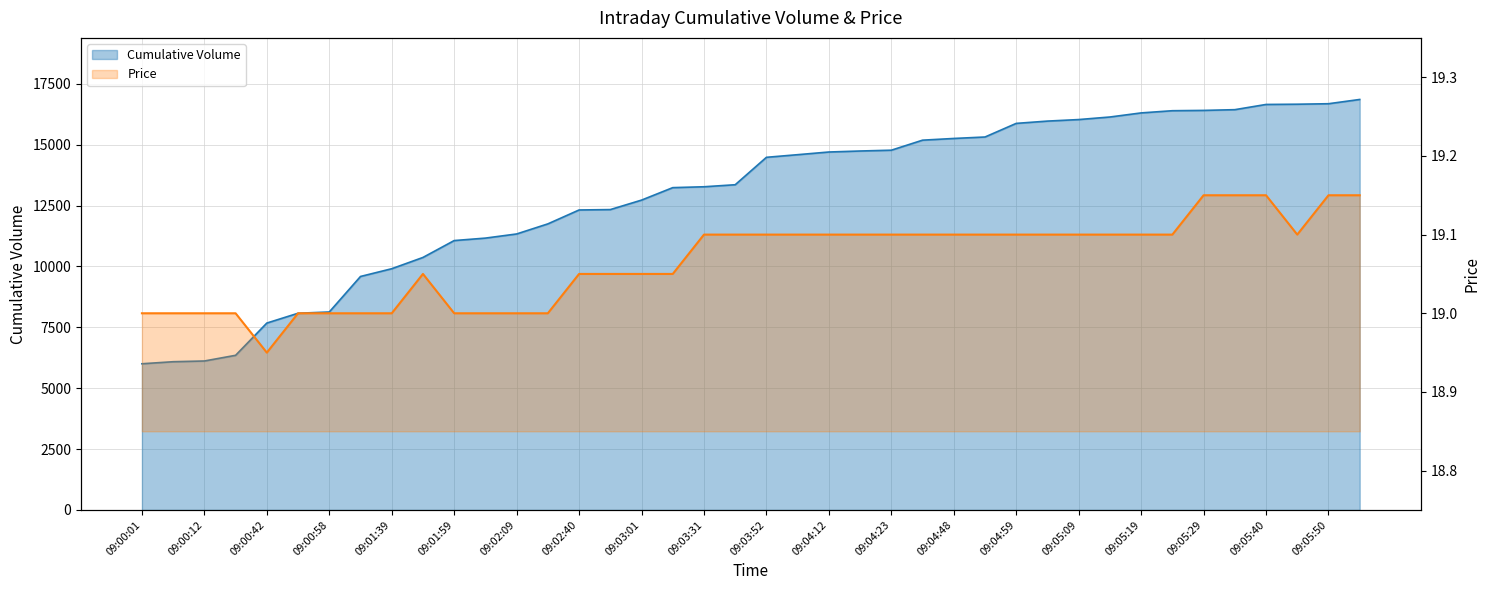

What is the value of the Cumulative Volume point at the 33rd from the left?

16302.0